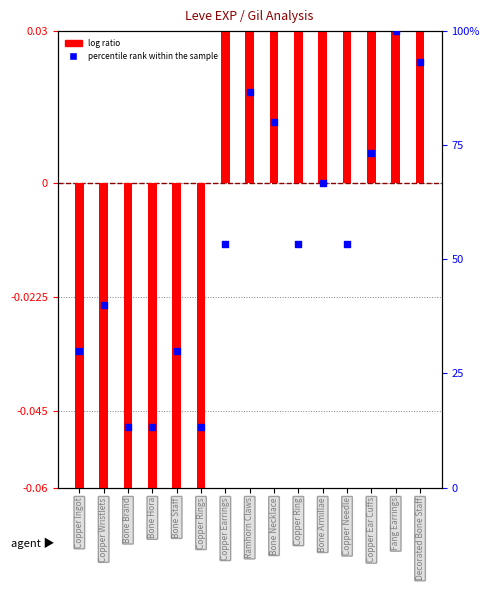

Which series has the widest spread of Y values?

percentile rank within the sample